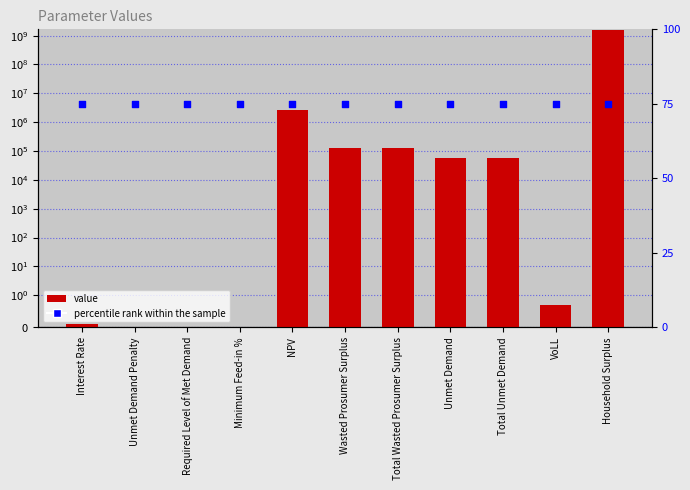

Is the value of percentile rank within the sample at Minimum Feed-in % greater than the value of value at Required Level of Met Demand?

Yes